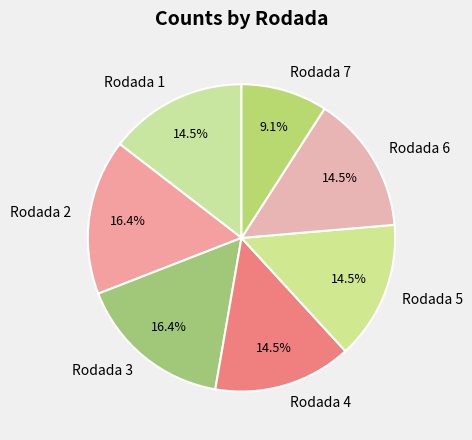

Between Rodada 6 and Rodada 7, which is larger?

Rodada 6